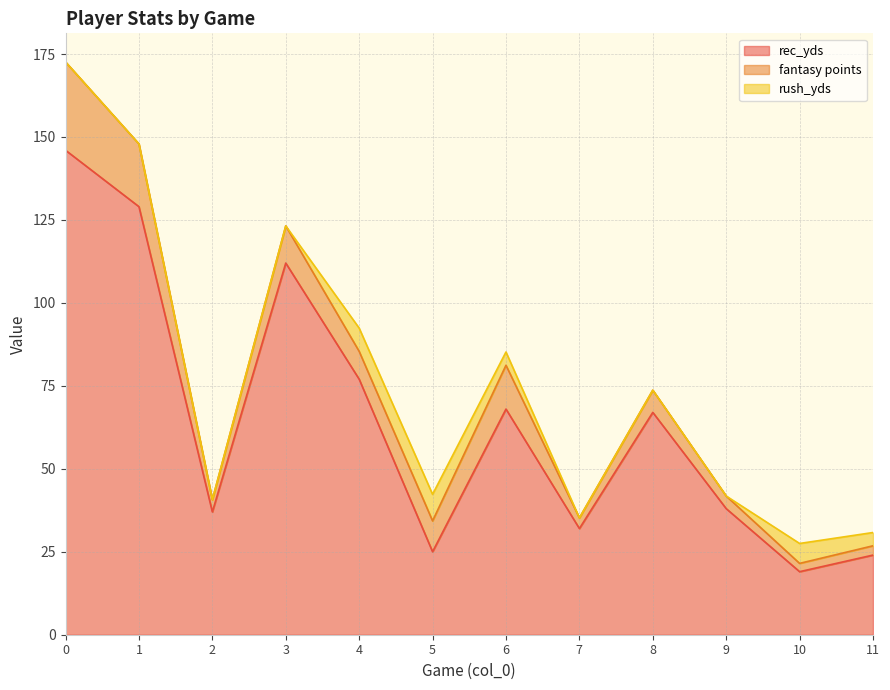

Which category has the lowest value in the fantasy points series?

10